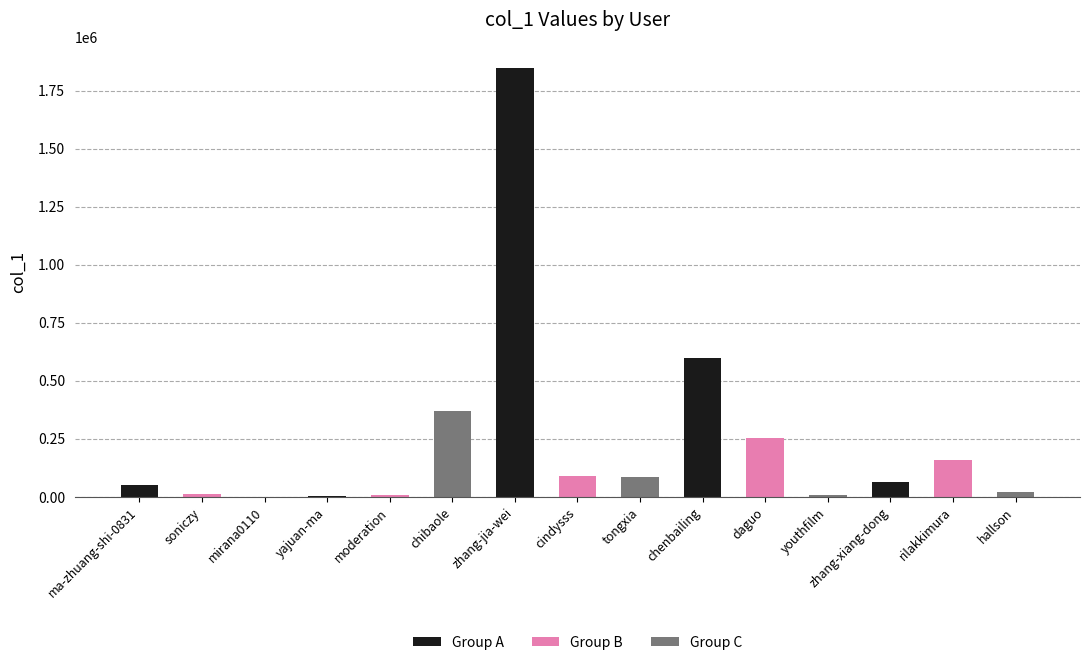

What value does the data have at rilakkimura, to the nearest 100?

160000